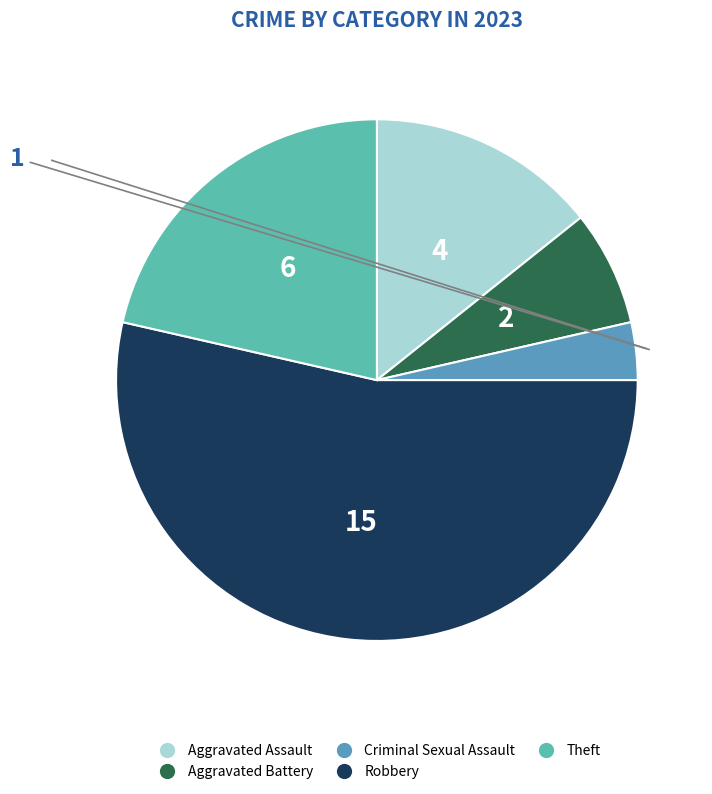

Between Robbery and Theft, which is larger?

Robbery